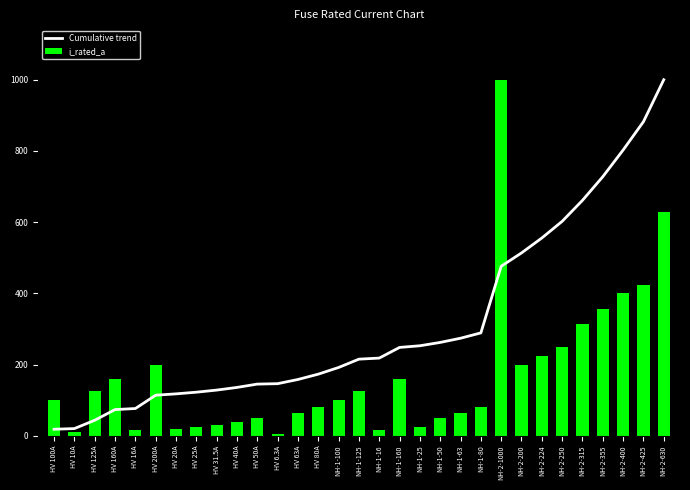

How many values in the Cumulative trend series are below 215?

15